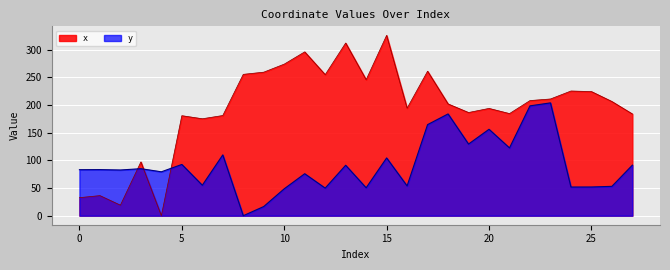

Which series ends up on top after the final intersection of x and y?

x